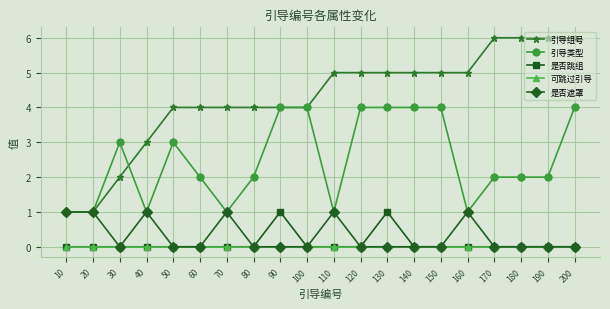

The value of 引导组号 at 100 is 4. True or false?

True